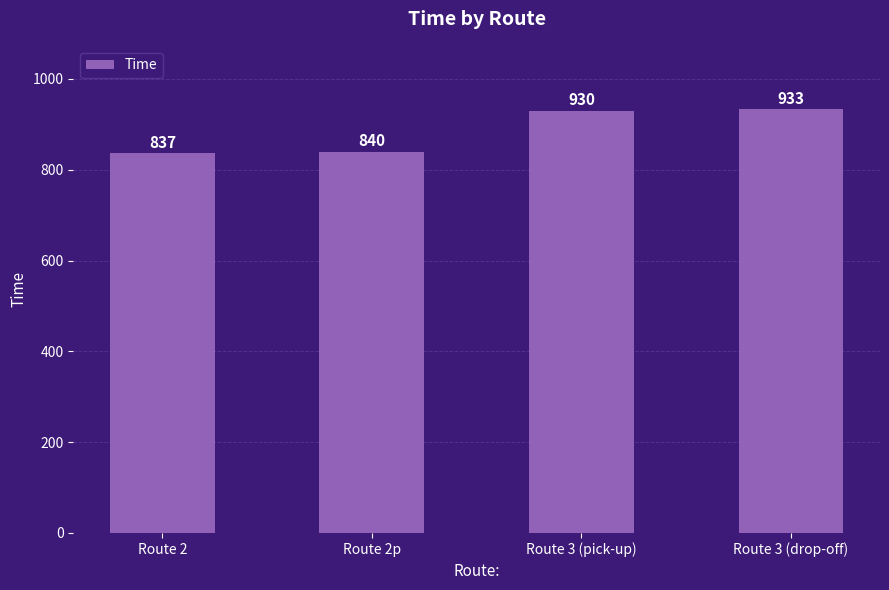

What is the label of the 3rd bar from the left?

Route 3 (pick-up)